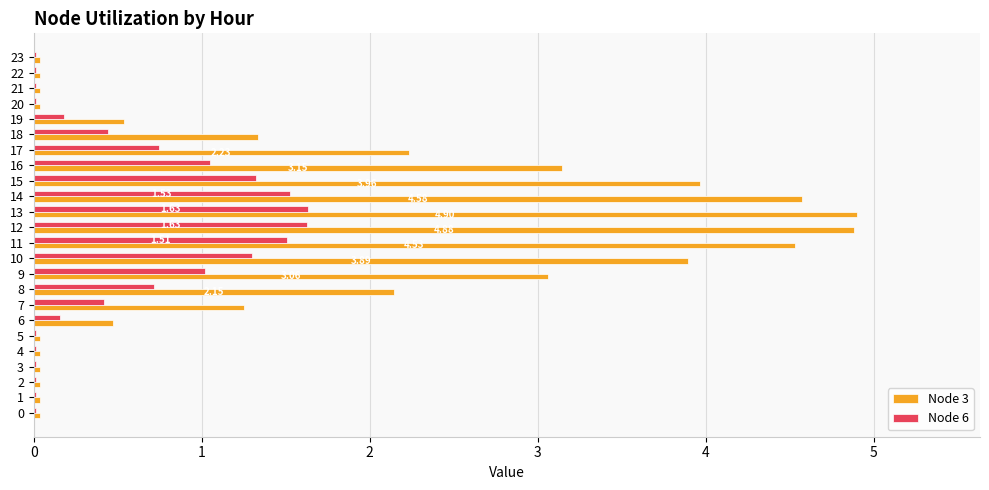

Is the value of Node 3 at 6 greater than the value of Node 6 at 9?

No